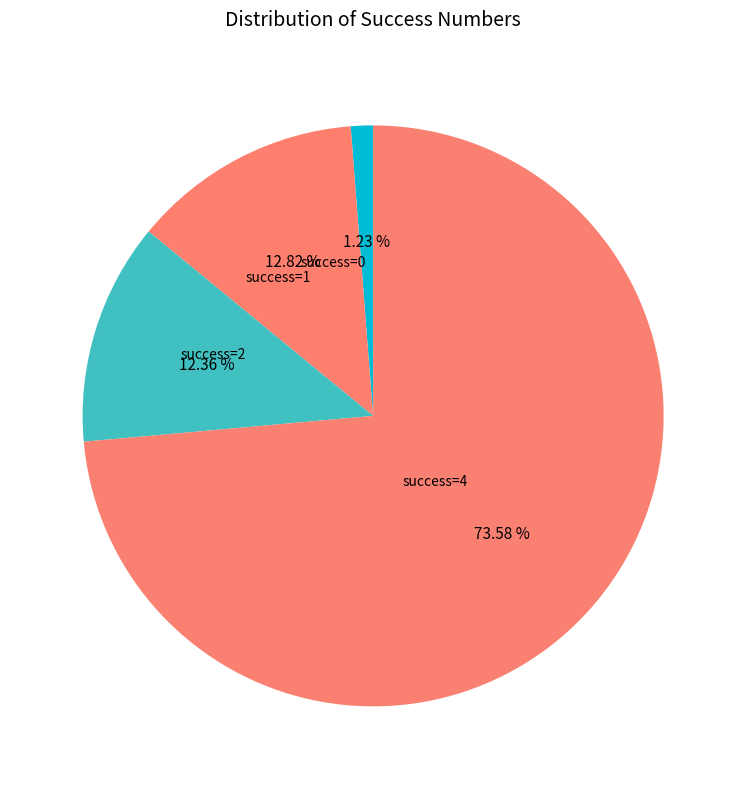

Count the number of slices in the pie.

4